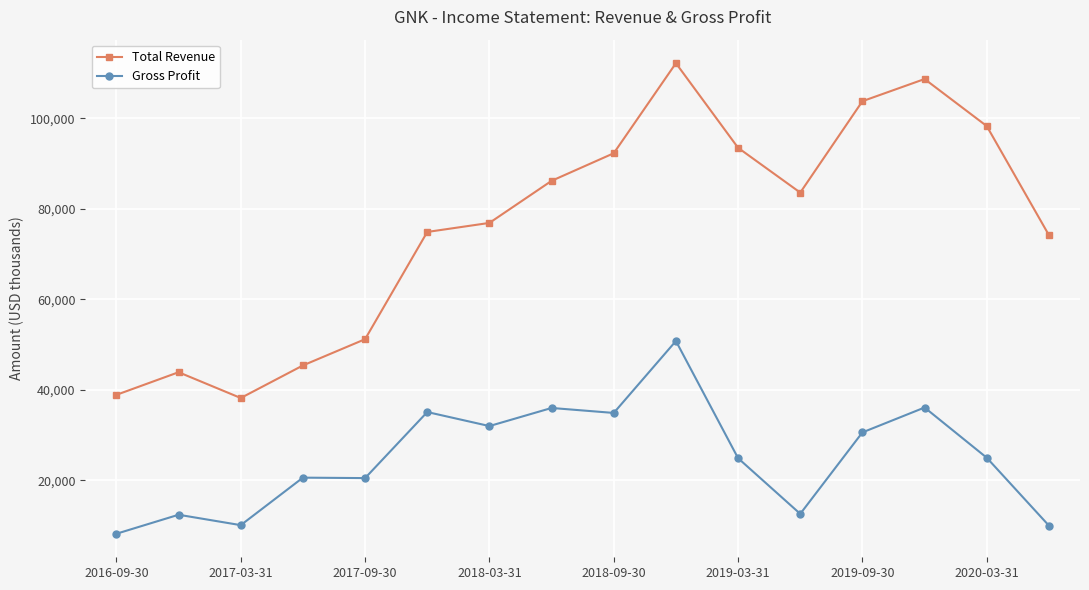

At how many categories does at least one series exceed 80865?

8